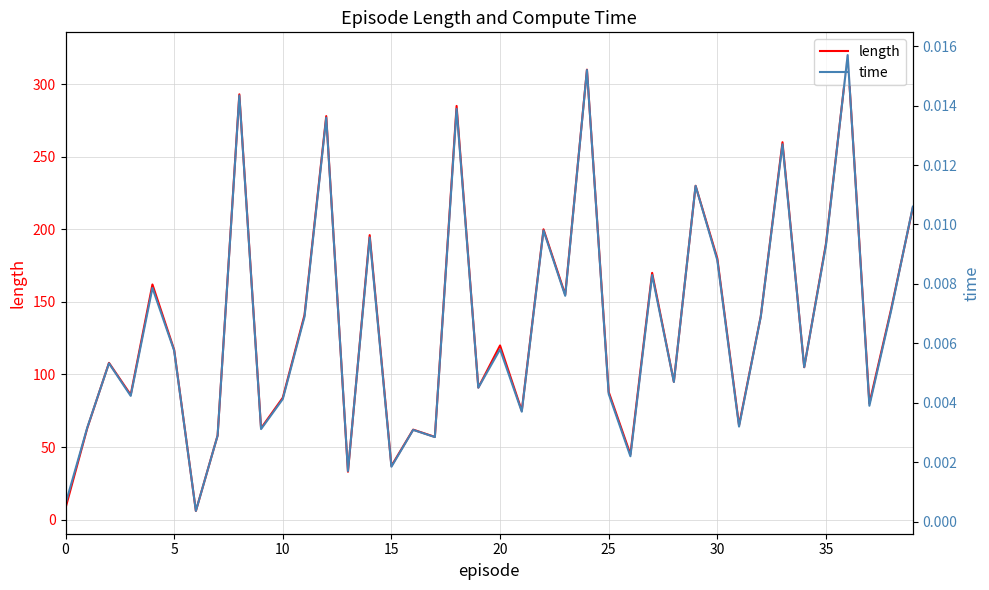

What is the value of the length point at the 40th from the left?

215.0